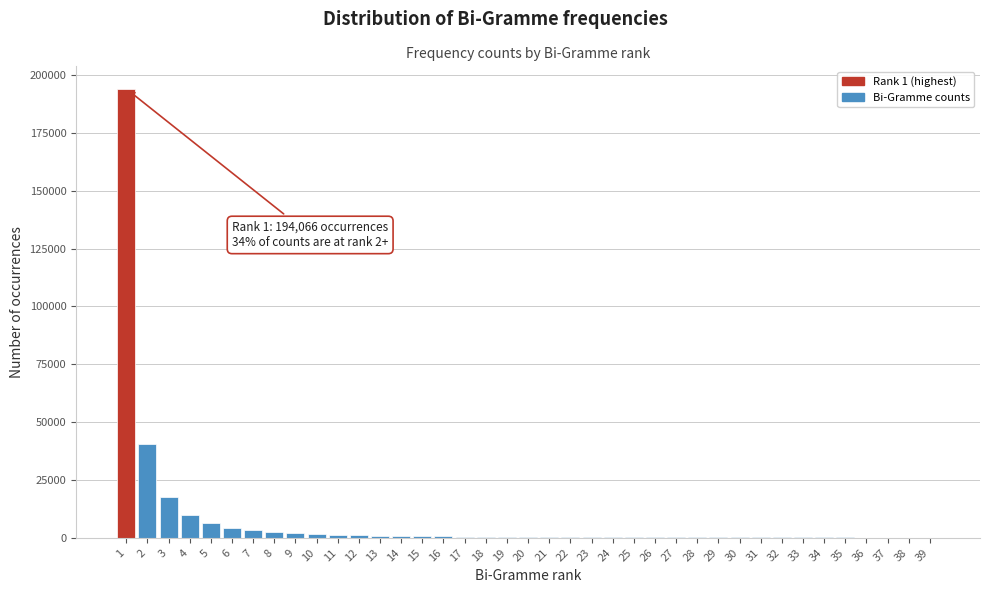

What is the sum of all values?

293717